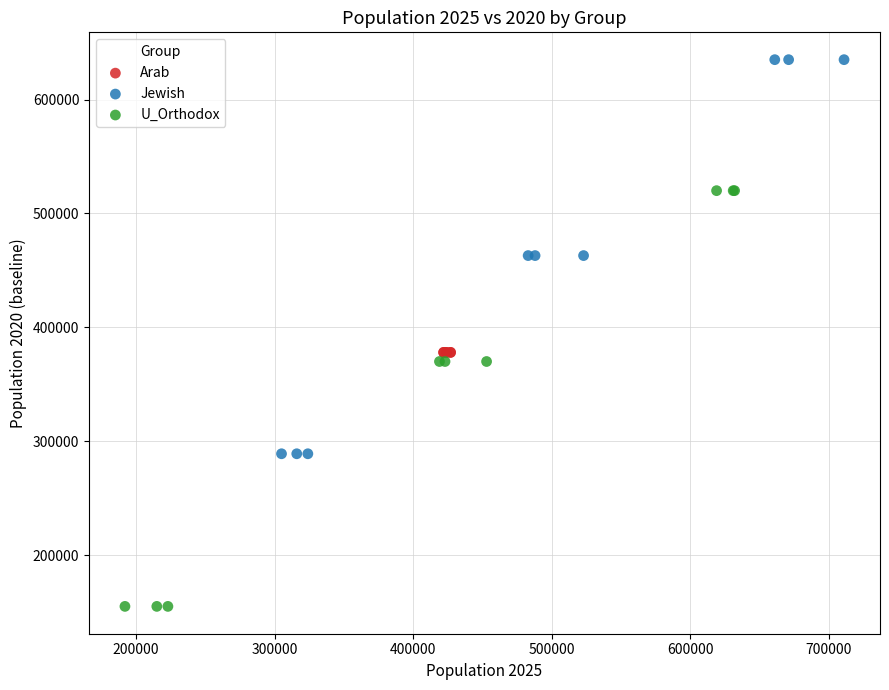

Which series contains the lowest Y value?

U_Orthodox